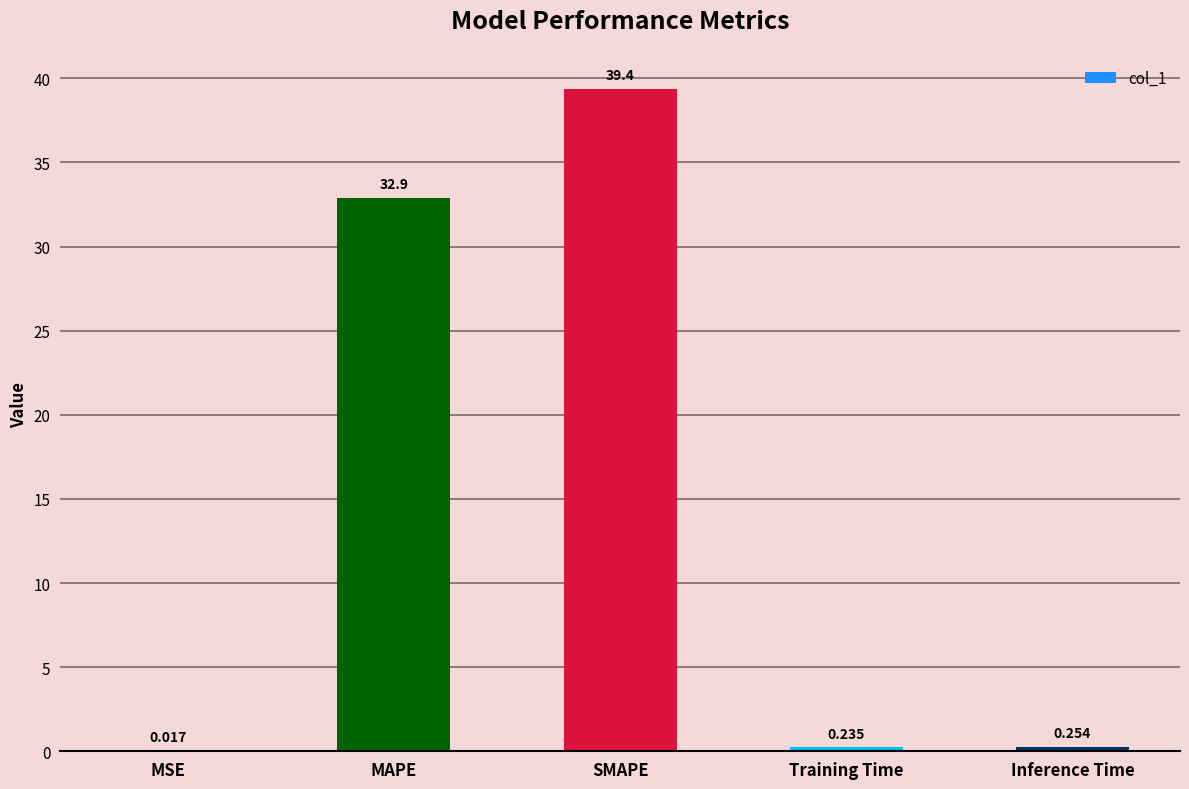

At which category does the chart reach its peak across all series?

SMAPE